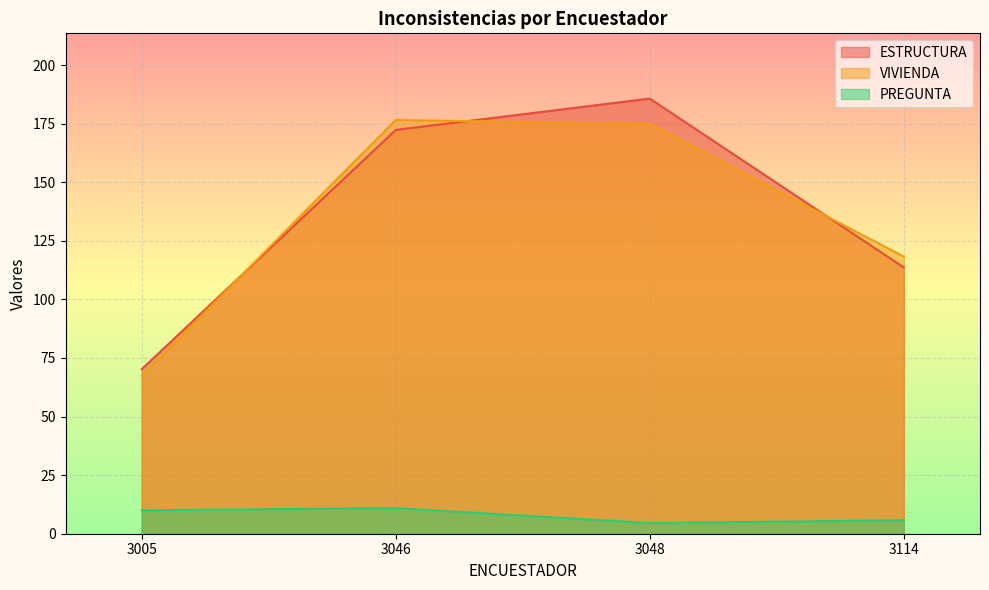

True or false: ESTRUCTURA has a value of 221 at 3005.

False